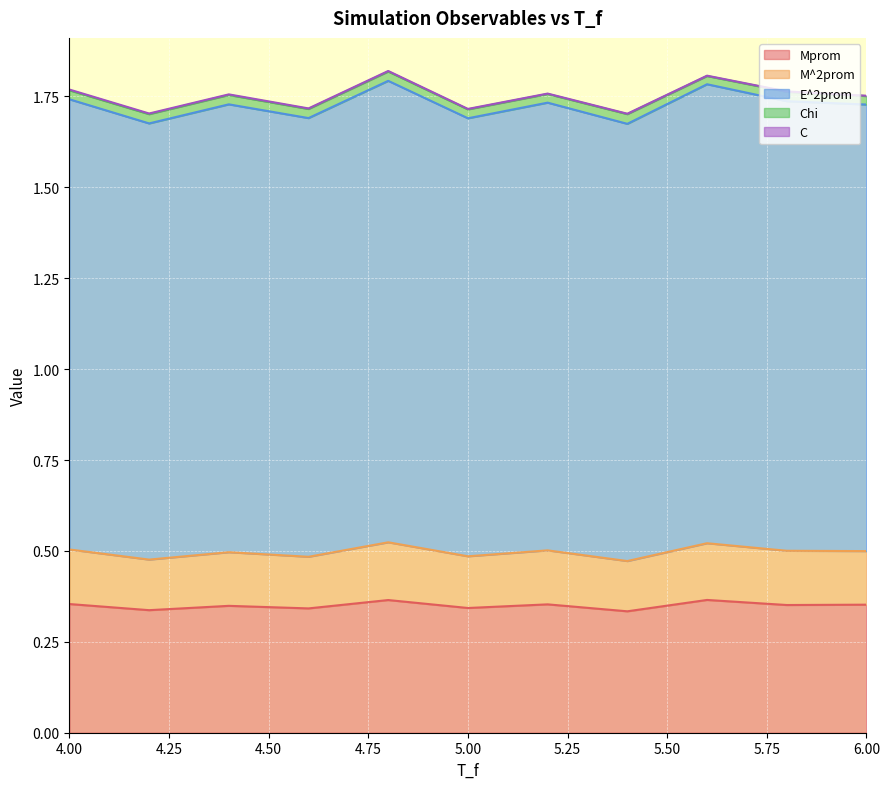

True or false: E^2prom and Mprom intersect in this chart.

False